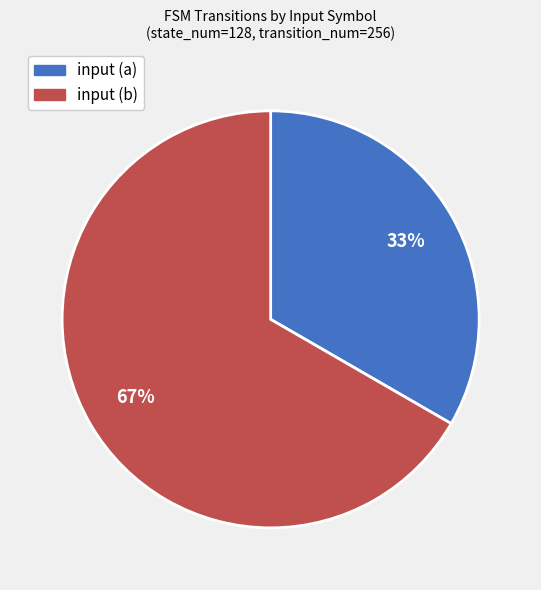

How many slices are in this pie chart?

2